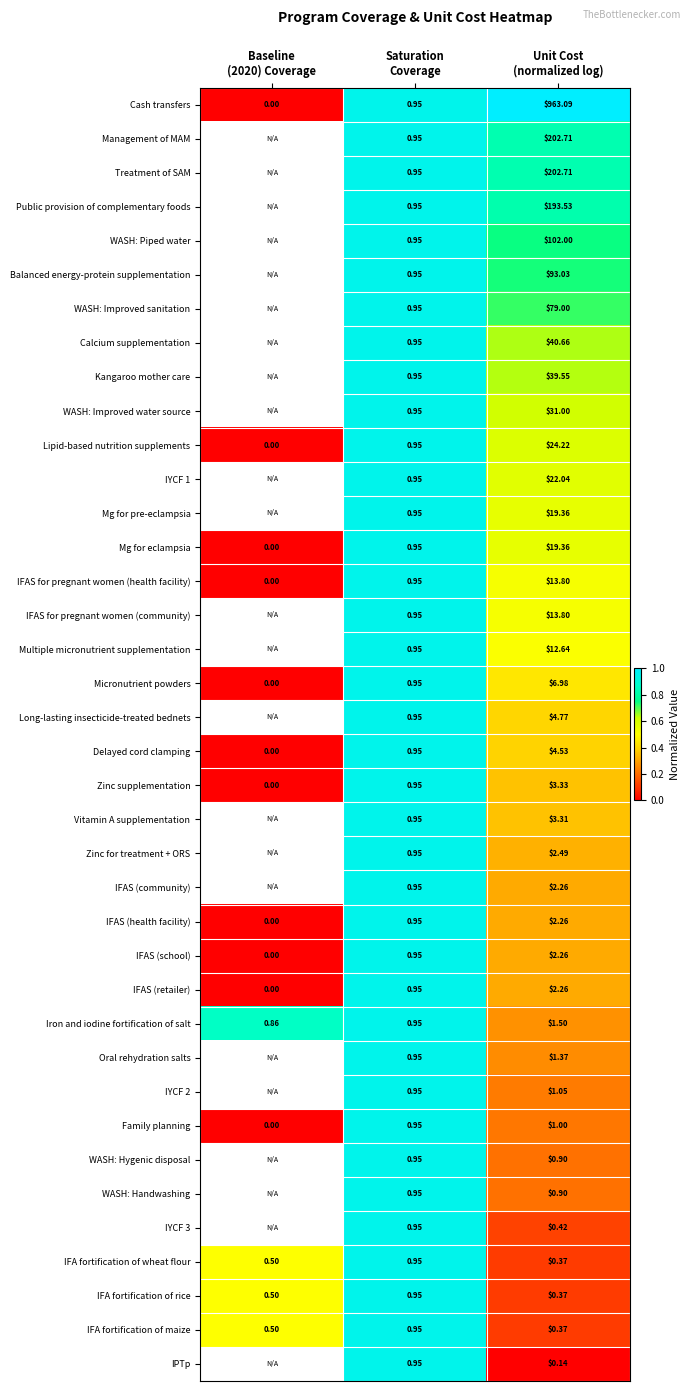

Read the Mg for pre-eclampsia value at Unit Cost (normalized log).

0.6